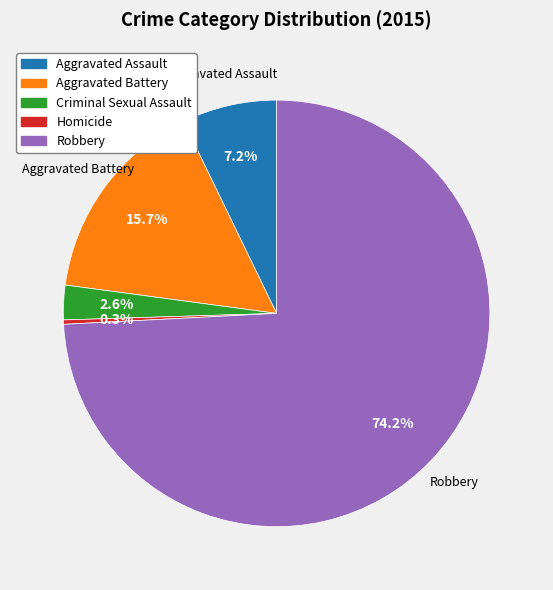

How much of the chart is everything except Aggravated Assault?

92.8%